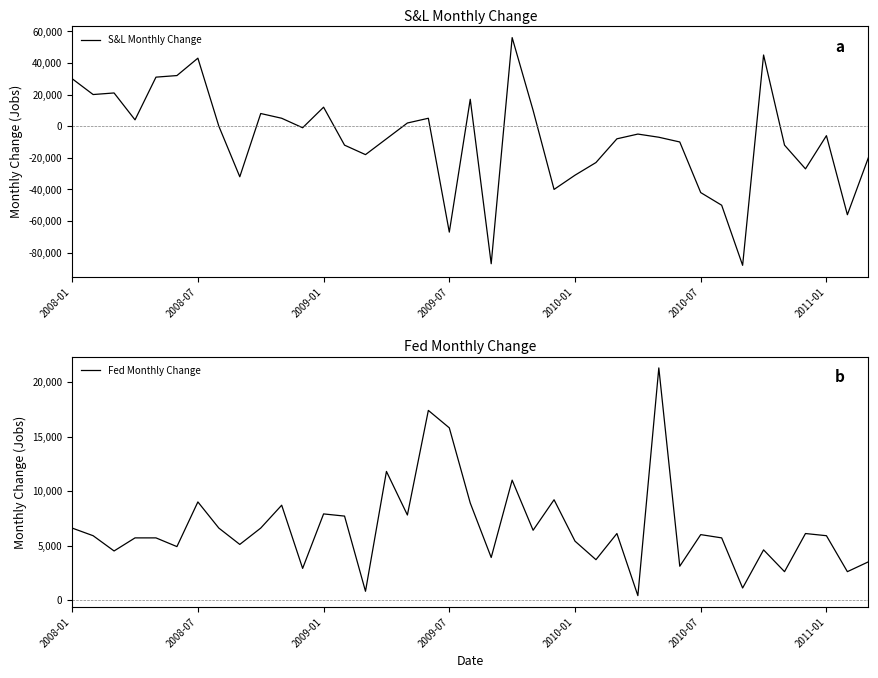

What is the minimum value for S&L Monthly Change?

-88000